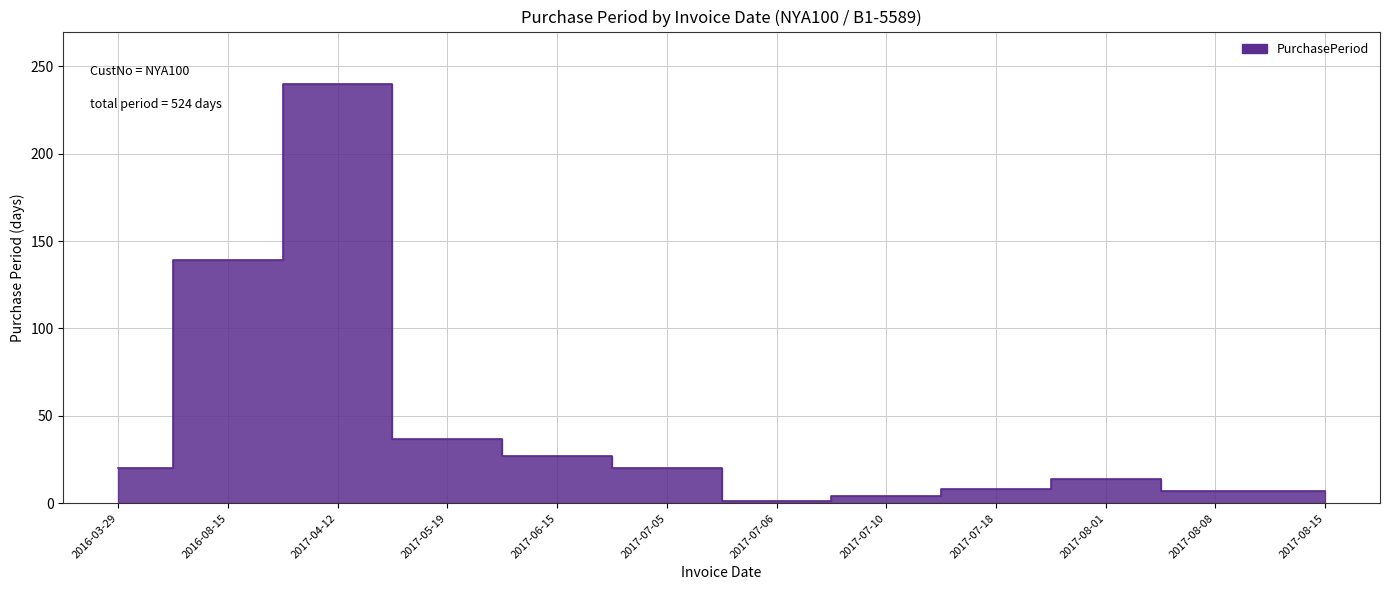

Is it true that the value at 2017-04-12 is 240?

True